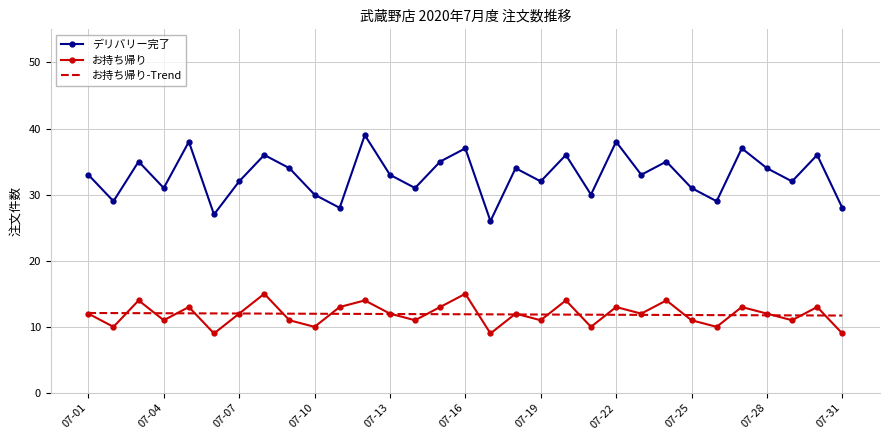

Which series has the largest total across all categories?

デリバリー完了